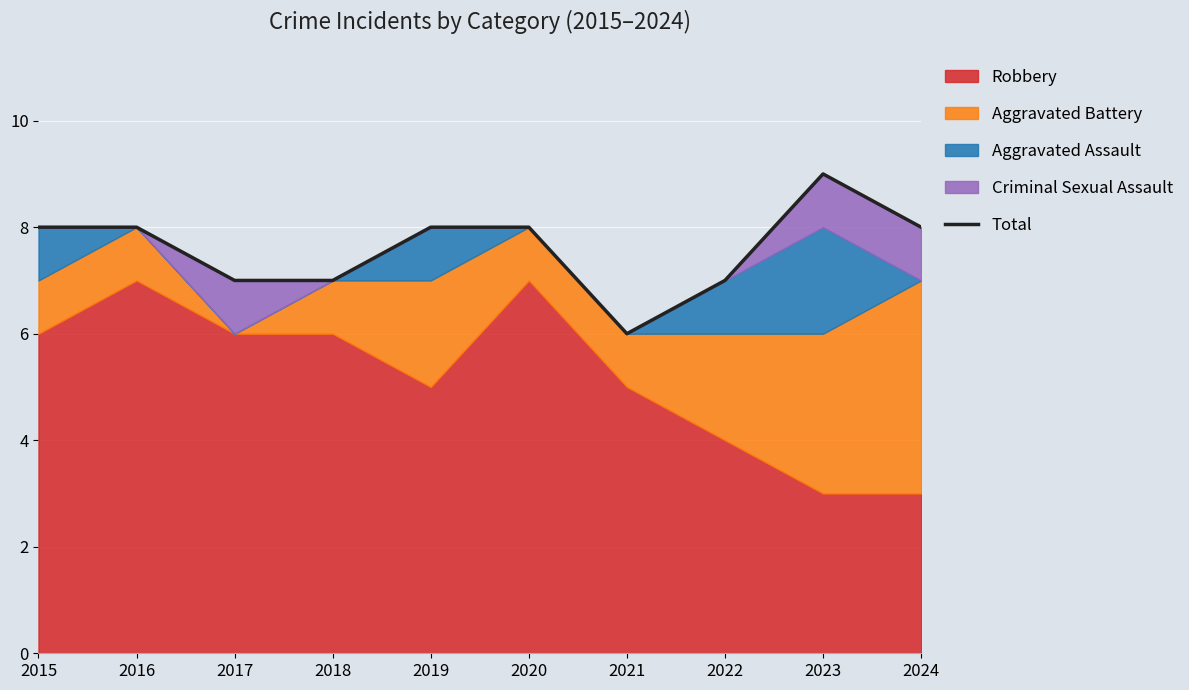

The value at 2016 is 8. True or false?

True